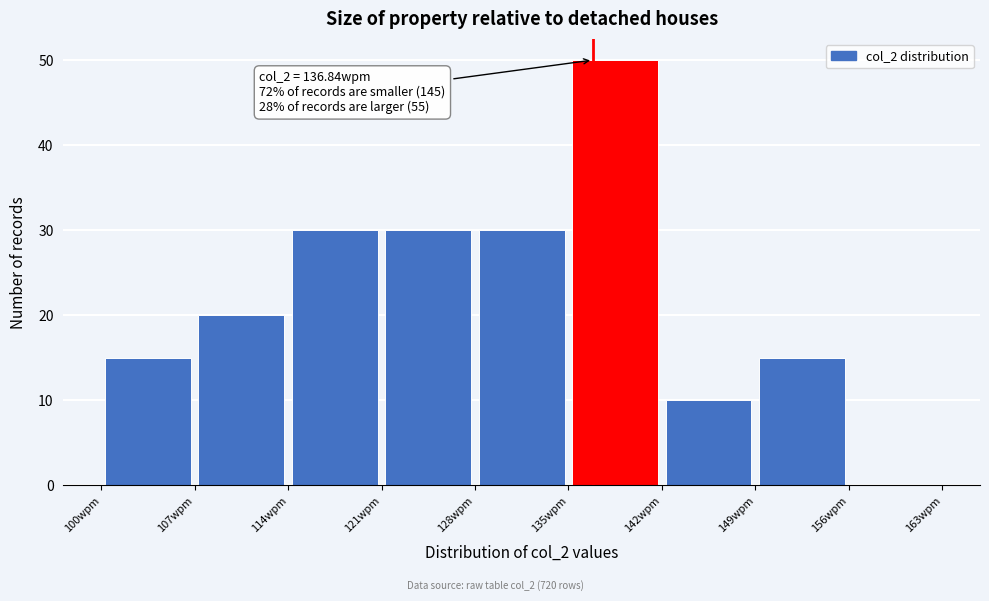

Over which range of the x-axis is the bar tallest?

135 to 142